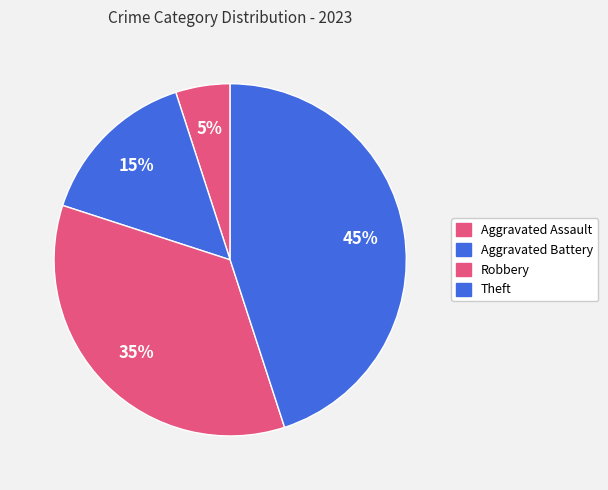

Combined, what portion of the pie is Aggravated Assault and Theft?

50.0%